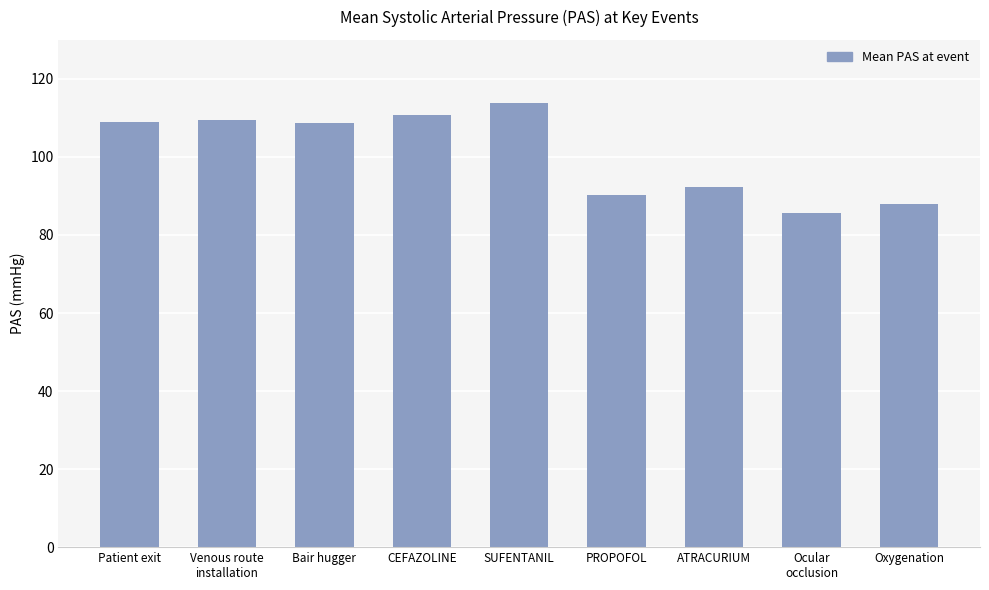

The chart shows a value of 110.8 at CEFAZOLINE. True or false?

True